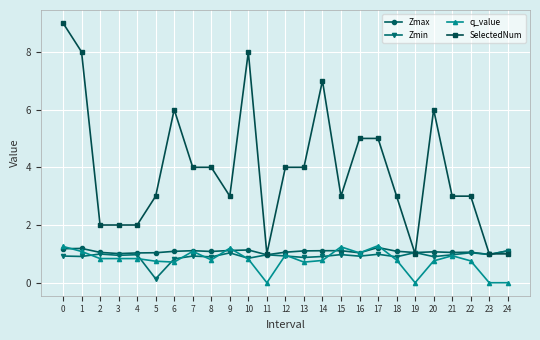

What is the lowest value of the SelectedNum series?

1.0